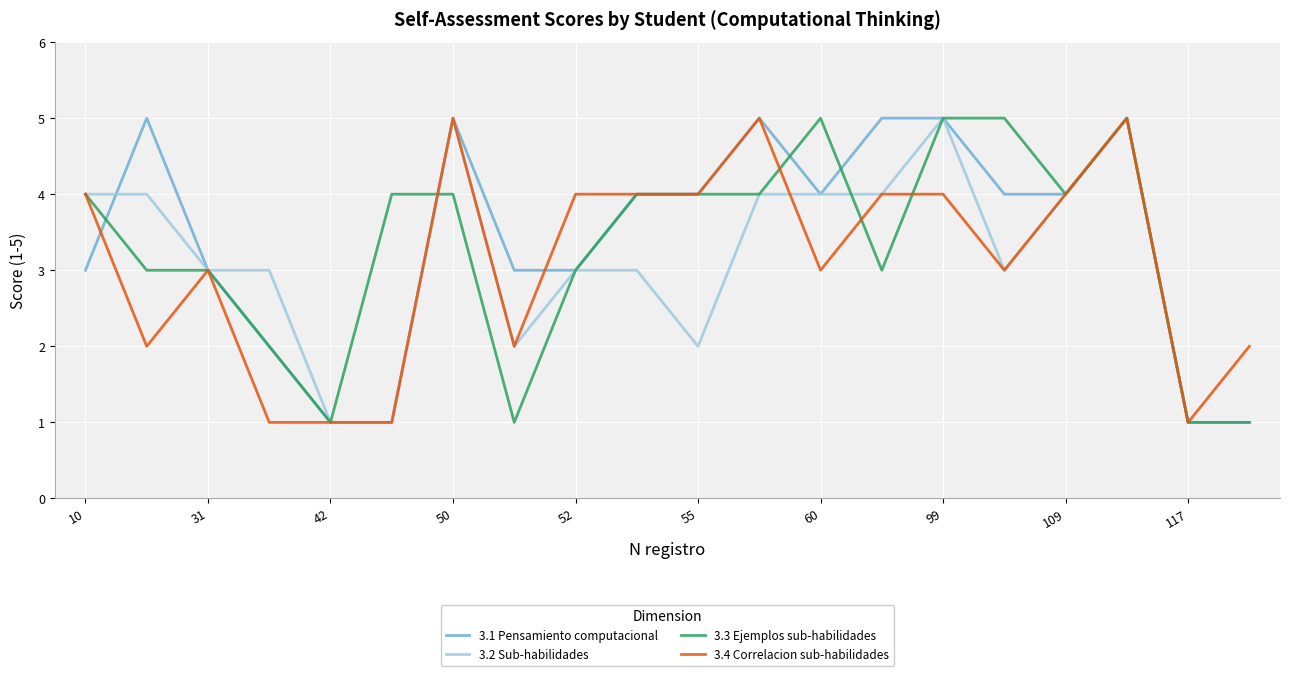

What is the highest value of the 3.4 Correlacion sub-habilidades series?

5